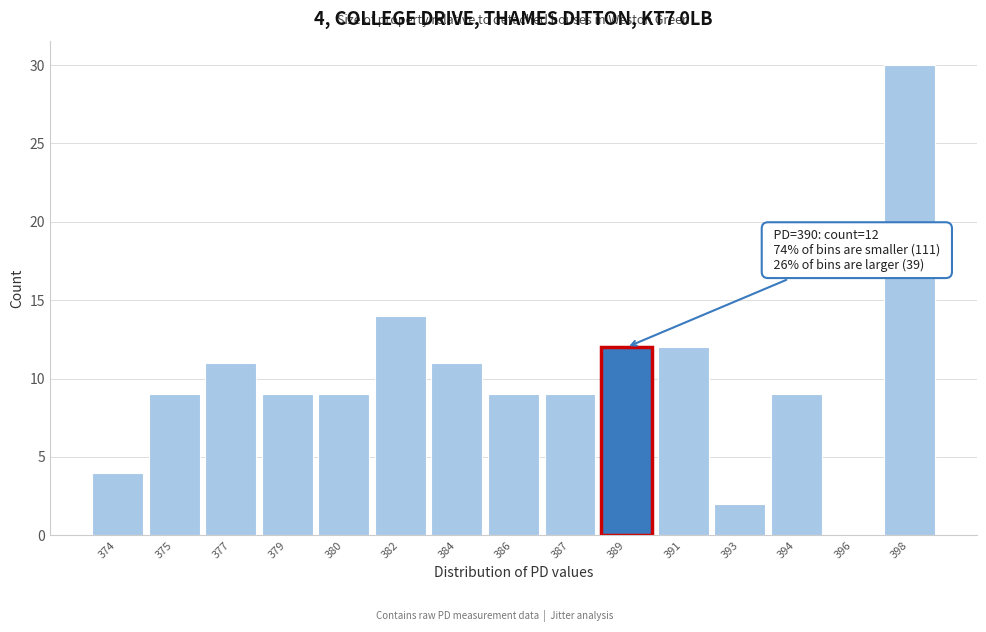

Reading left to right, list all the values displayed in this chart.

374=4	375=9	377=11	379=9	380=9	382=14	384=11	386=9	387=9	389=12	391=12	393=2	394=9	396=0	398=30